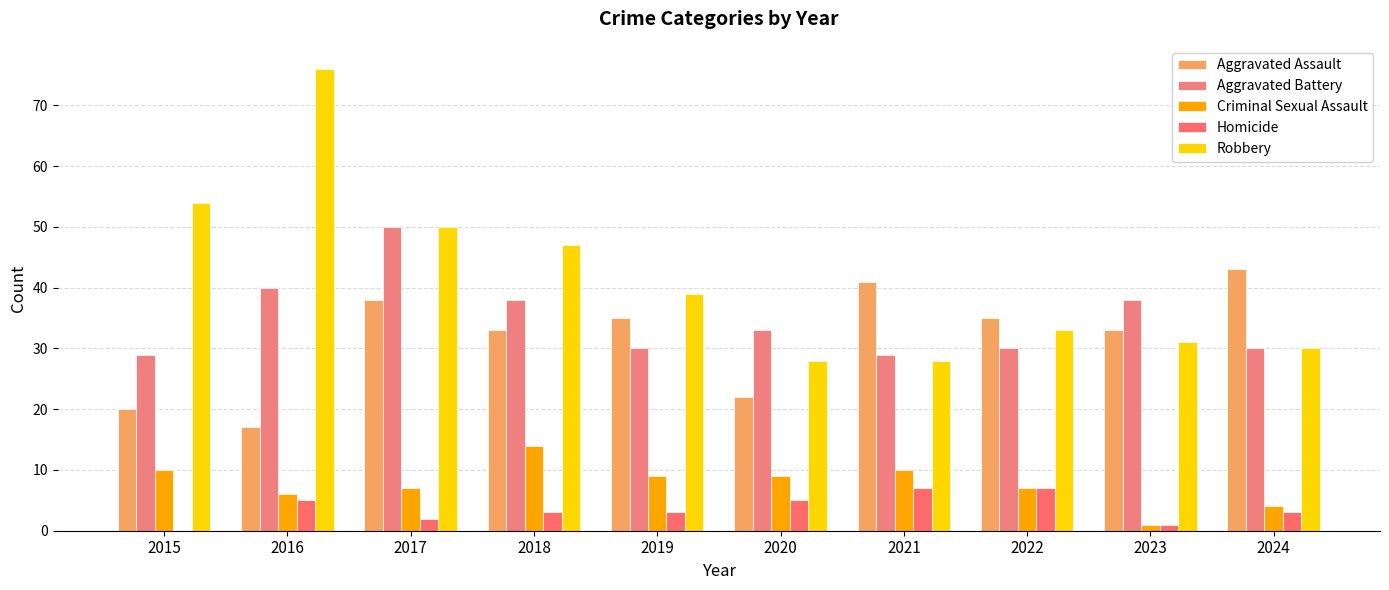

What is the difference between the highest and lowest values at 2022?

28